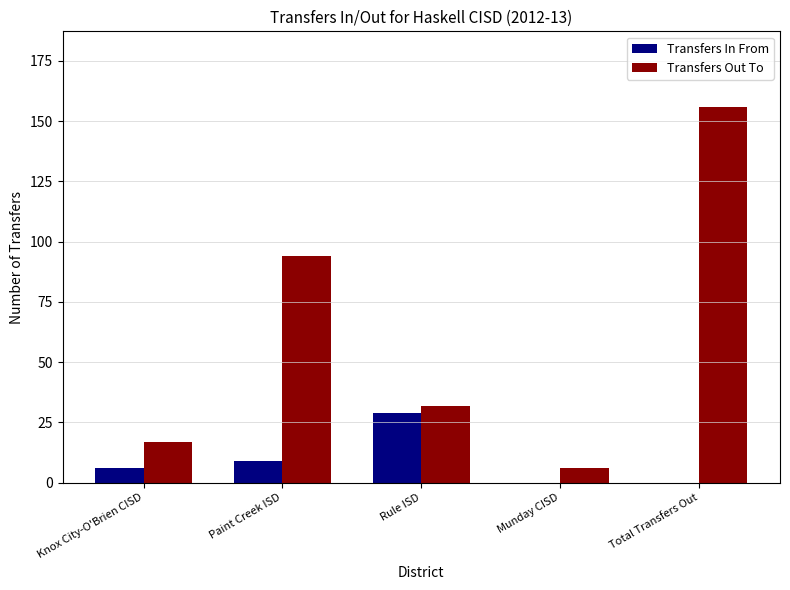

Count the number of categories in the chart.

5